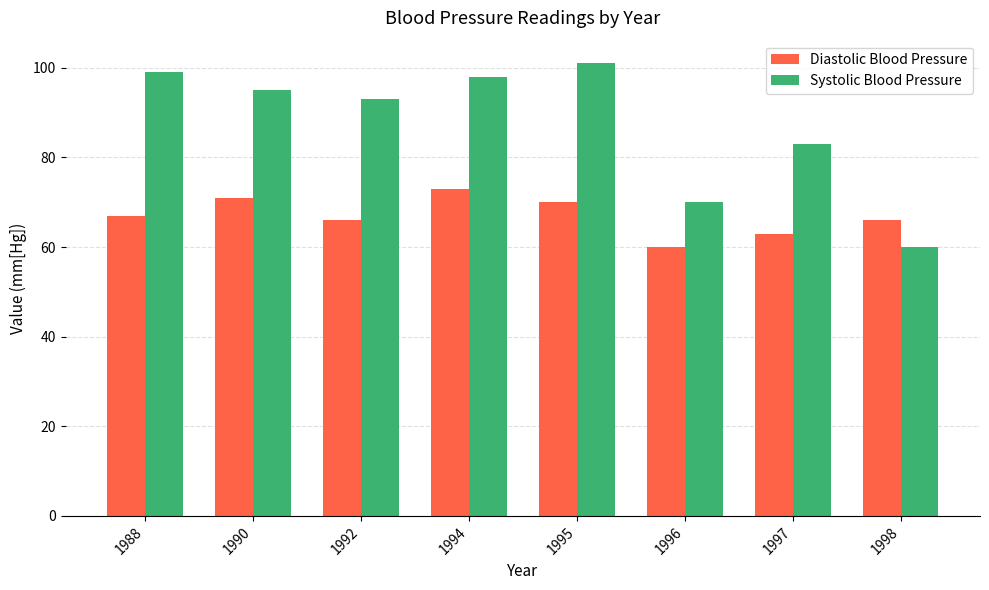

Is it true that Systolic Blood Pressure equals 99.8 at 1996?

False